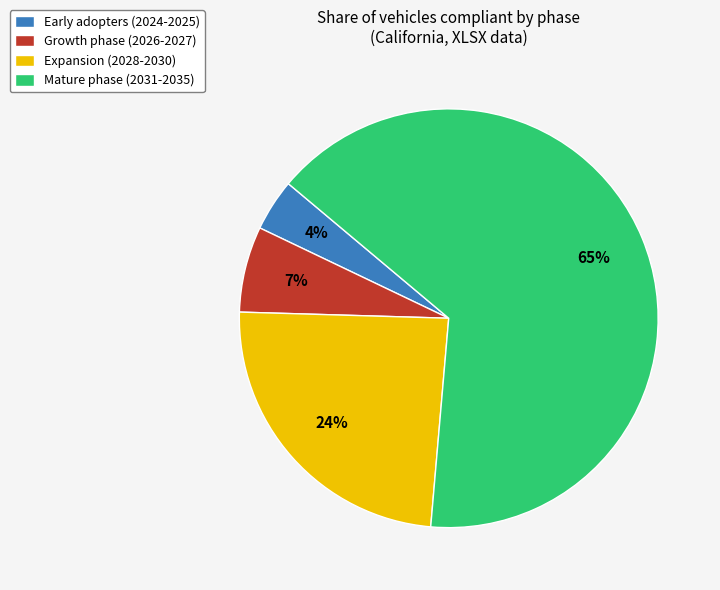

Do Expansion (2028-2030) and Early adopters (2024-2025) together represent more than half of the pie?

No